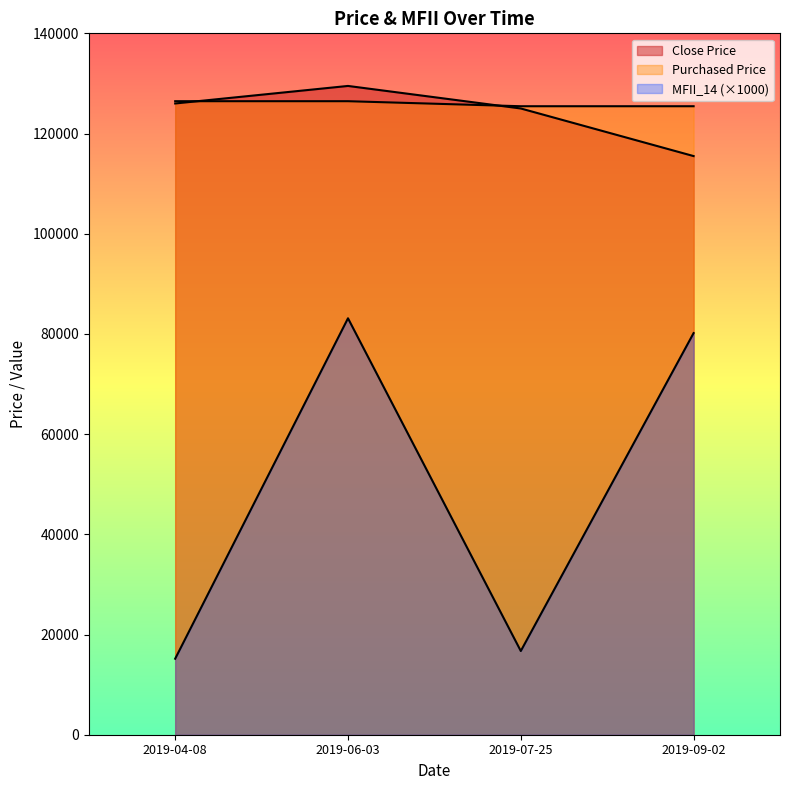

Is it true that Close Price equals 115500.0 at 2019-09-02?

True